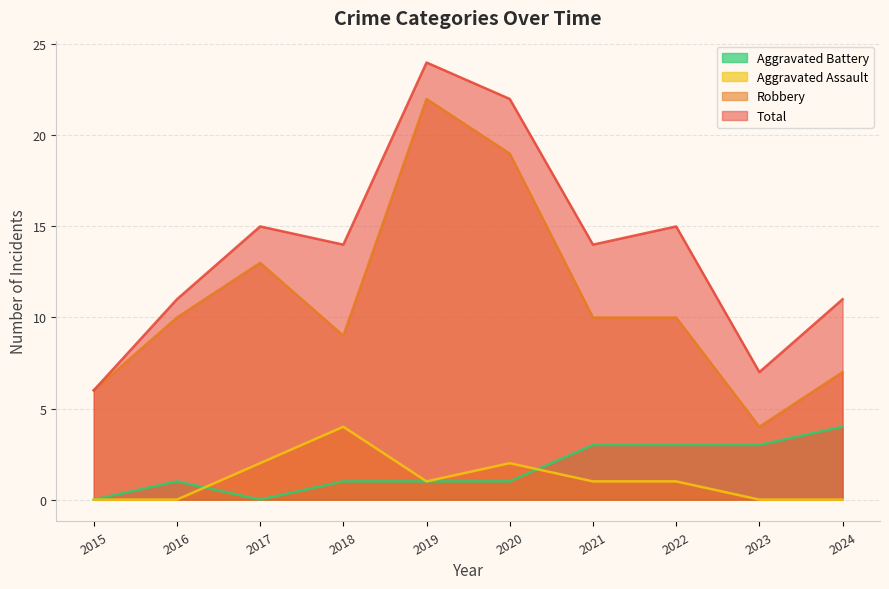

How many interior local peaks does the Aggravated Assault series have?

2